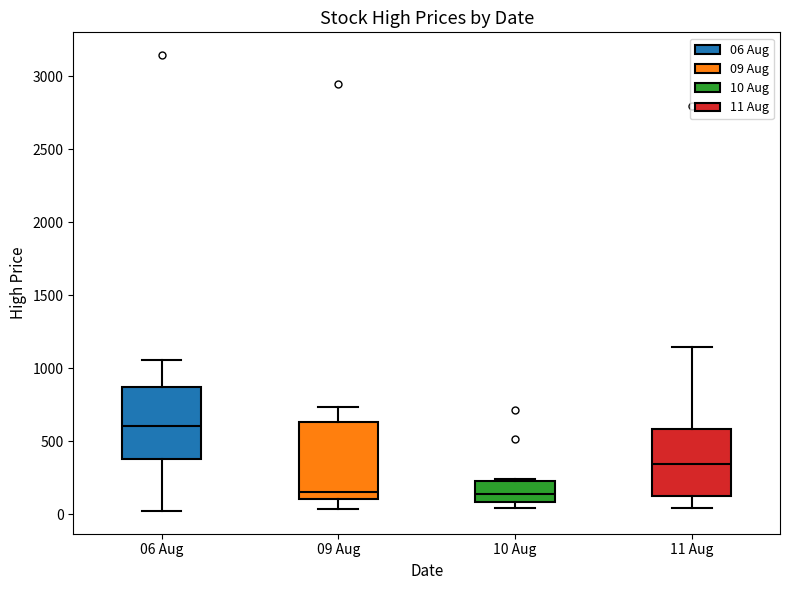

Reading left to right, transcribe this box plot: for each box, give where its median line is, the range the box spans, and where its two whiskers end, as read against the y-axis. The values are not printed on the chart, so give them approximately, as read against the axis.

06 Aug: median 600, box 400 to 850, whiskers 0 to 1050
09 Aug: median 150, box 100 to 650, whiskers 50 to 750
10 Aug: median 150, box 100 to 200, whiskers 50 to 250
11 Aug: median 350, box 100 to 600, whiskers 50 to 1150